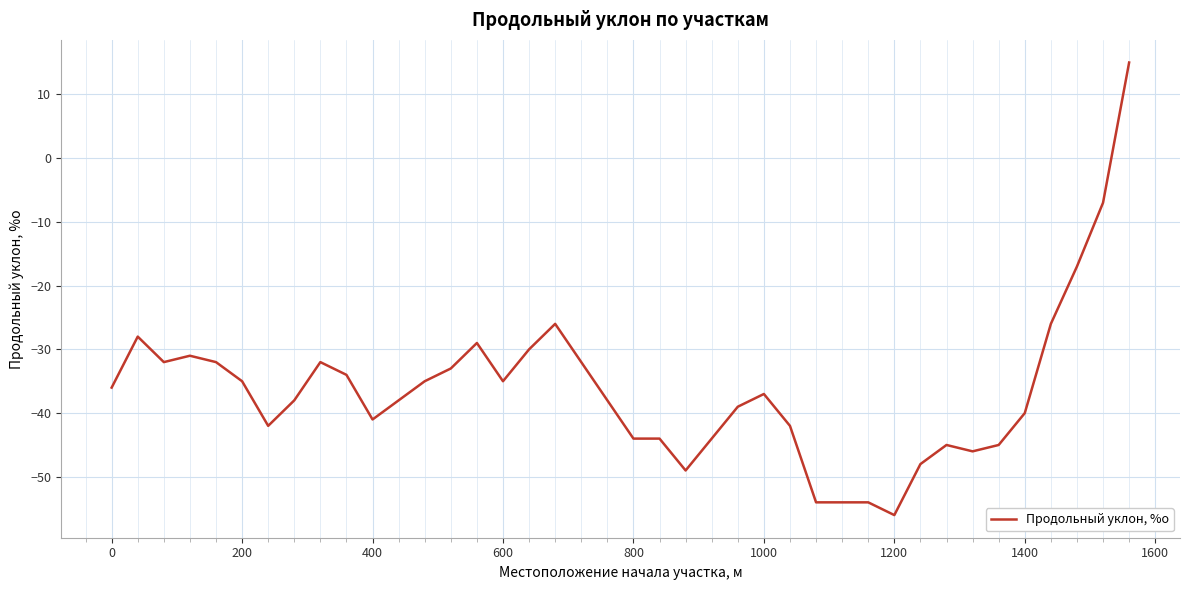

What is the minimum value shown in the chart?

-56